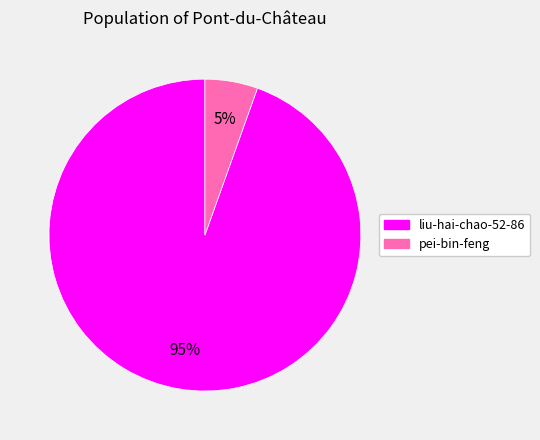

Does liu-hai-chao-52-86 account for over 50% of the chart?

Yes